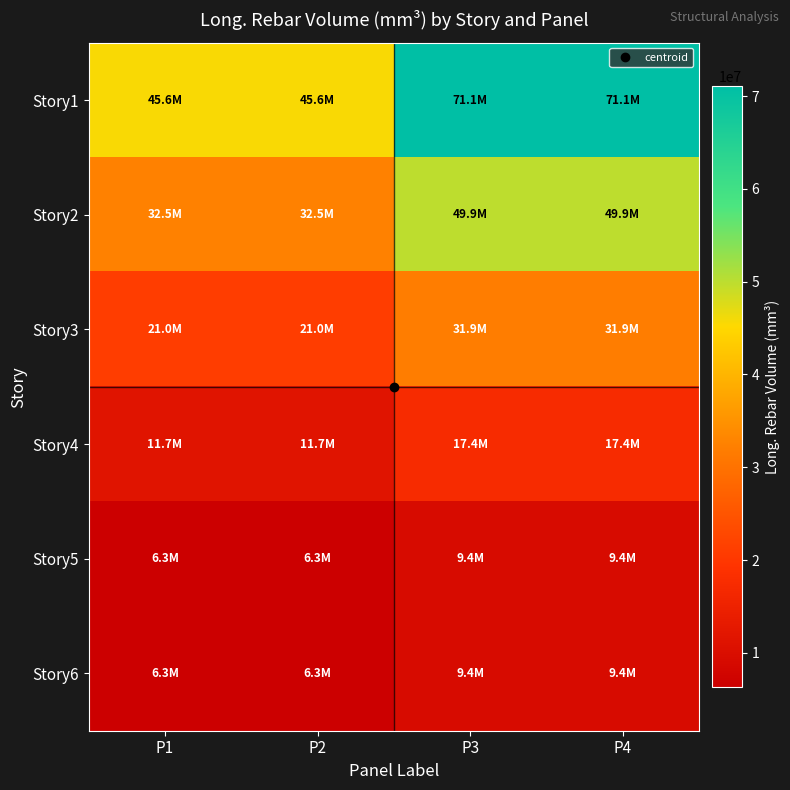

Between P3 and P4, which is larger?

P3